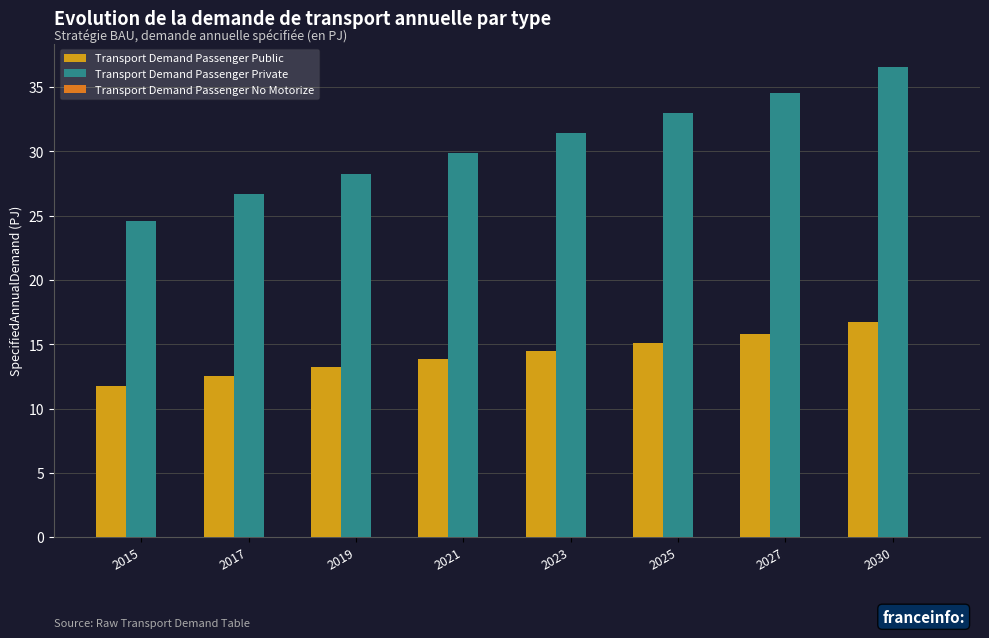

True or false: Transport Demand Passenger Private has a value of 28.3 at 2019.

True